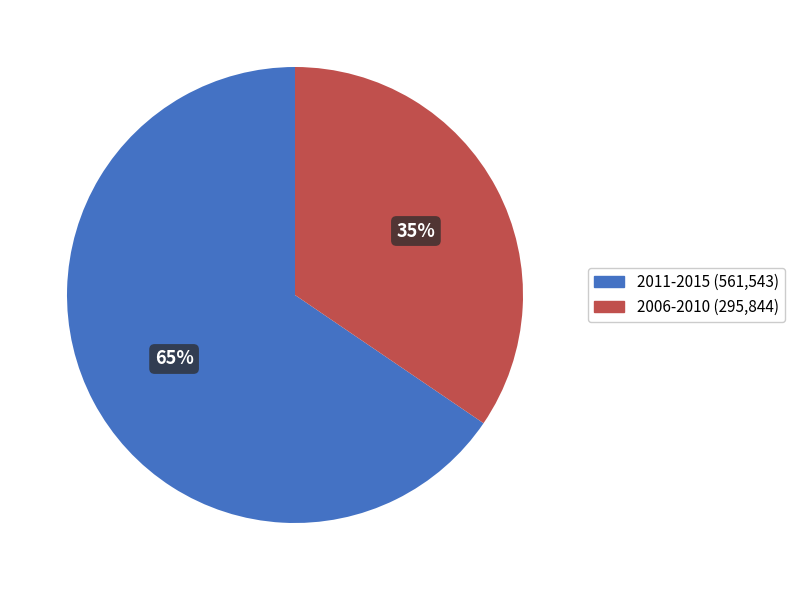

Is there a majority slice in this chart?

Yes